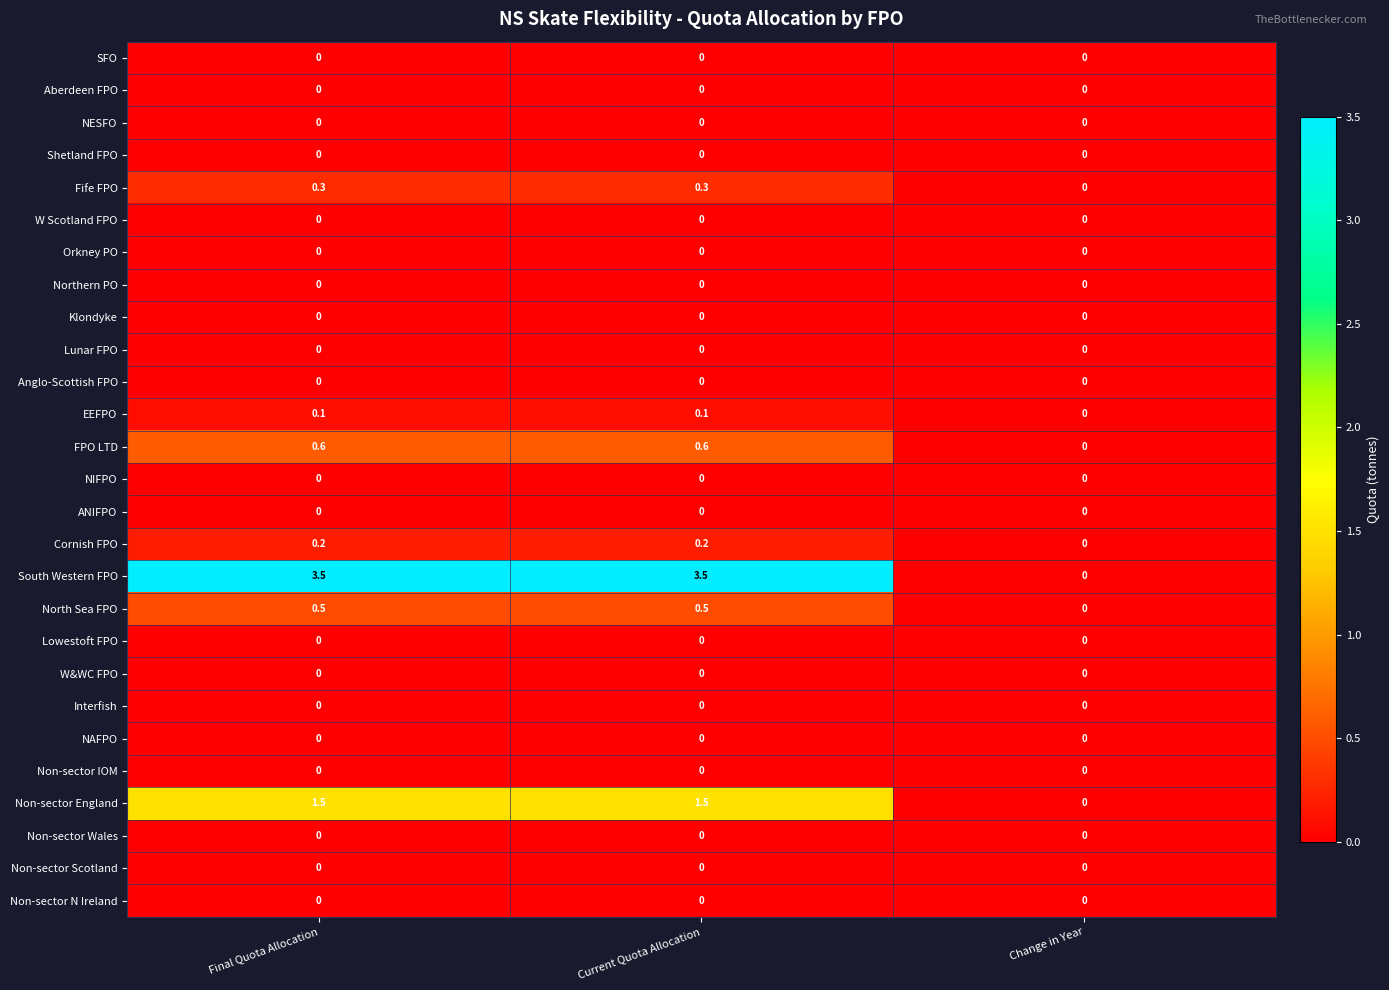

What is the maximum value shown in the chart?

3.5